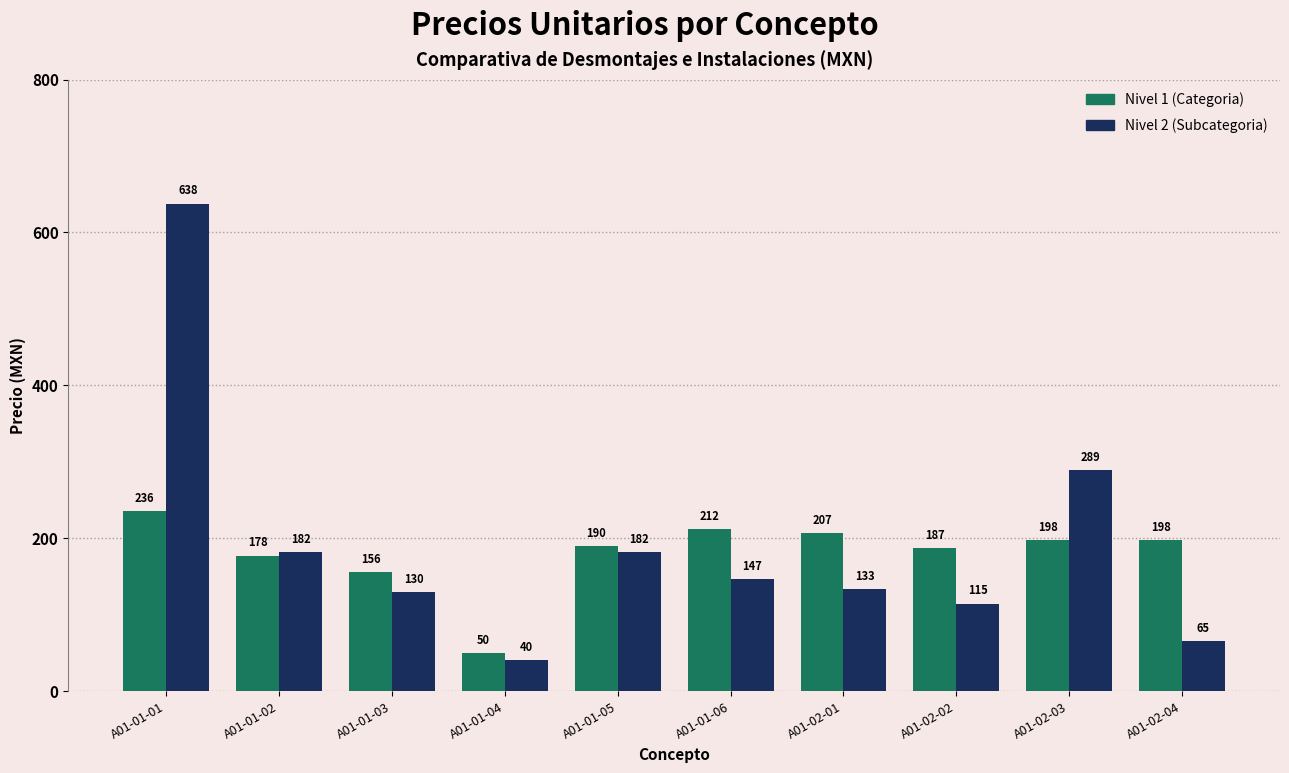

What is the label of the 2nd bar from the left?

A01-01-02